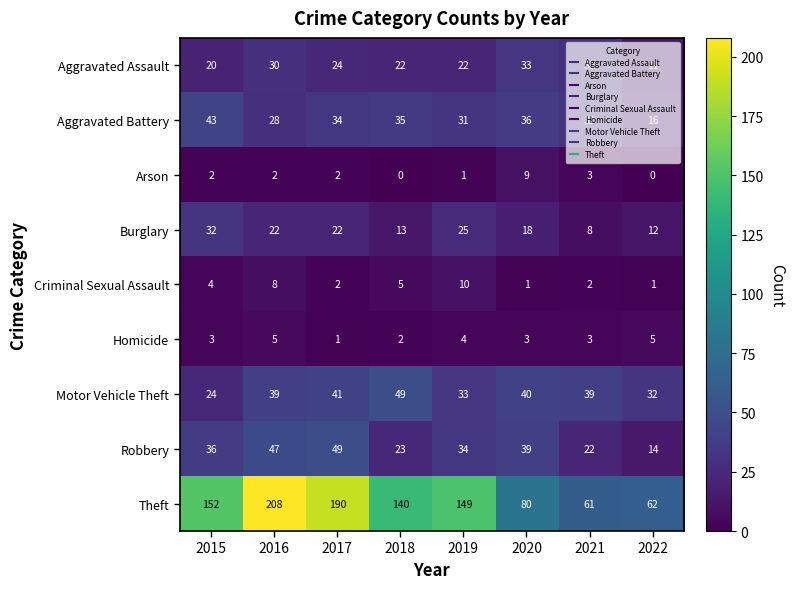

At which category is the sum across all series the highest?

2016